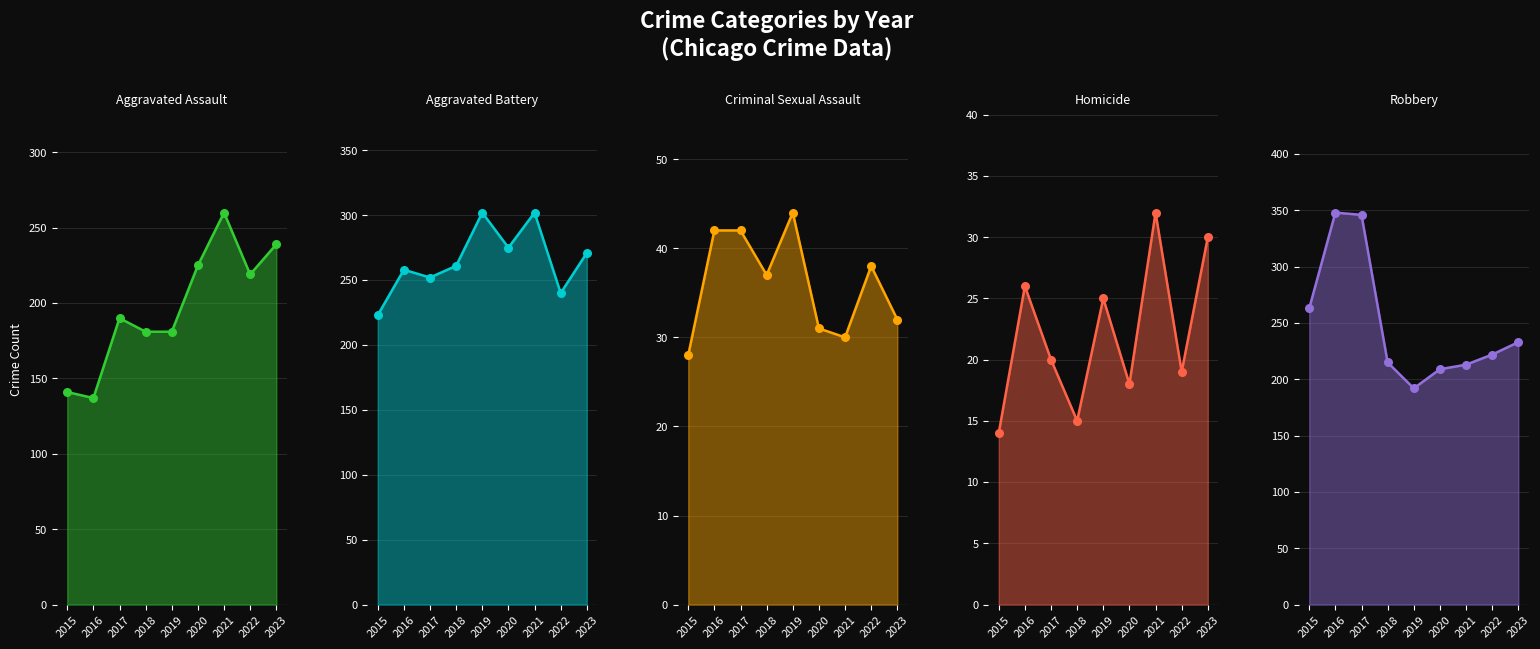

At how many categories does at least one series exceed 41?

9